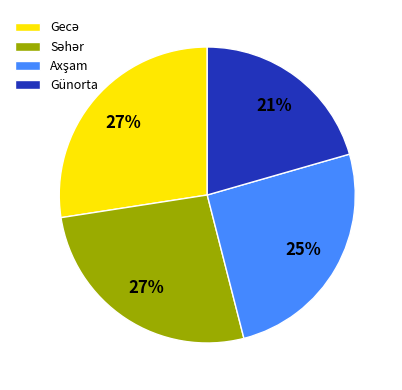

What is the smallest slice in the pie chart?

Günorta